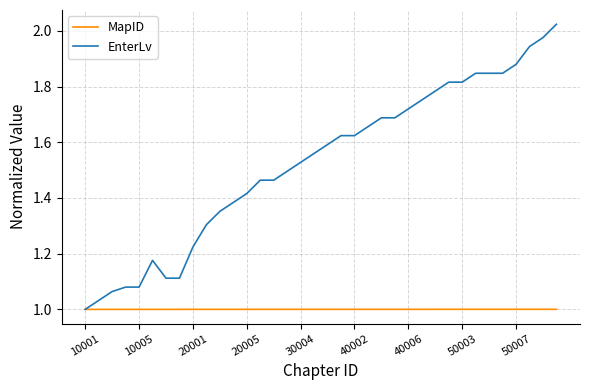

List the series in order of their overall mean, highest first.

EnterLv, MapID